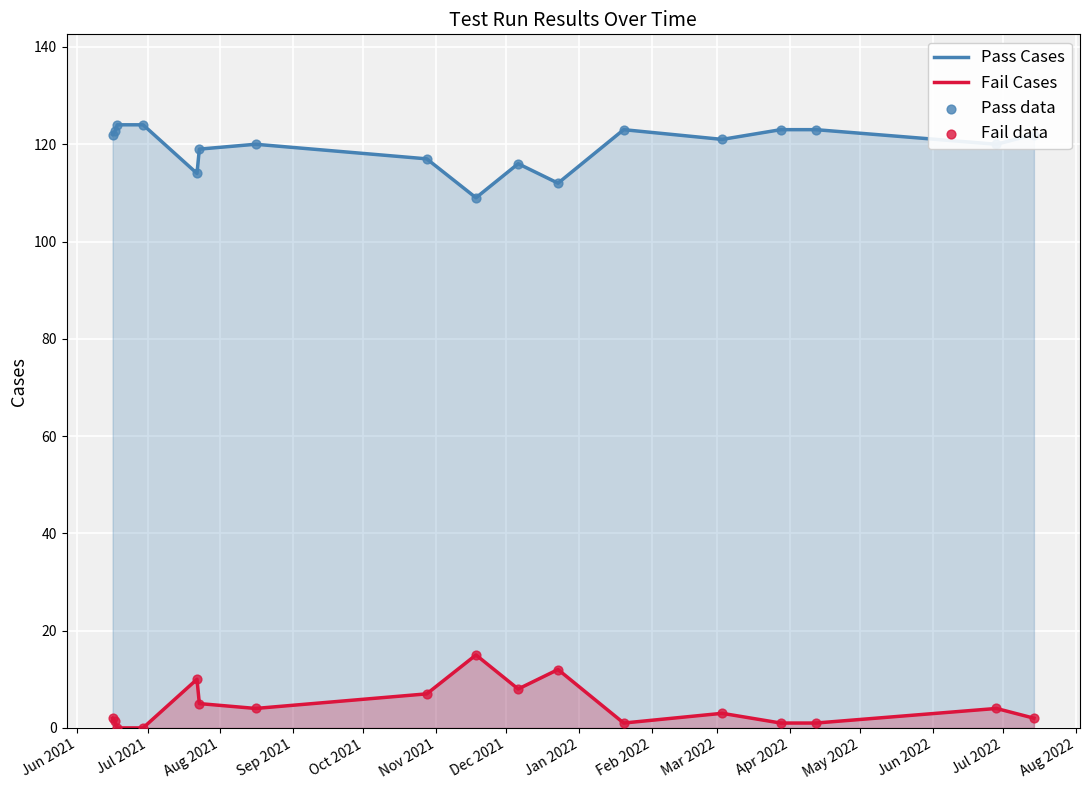

What is the highest value of the Fail Cases series?

15.0